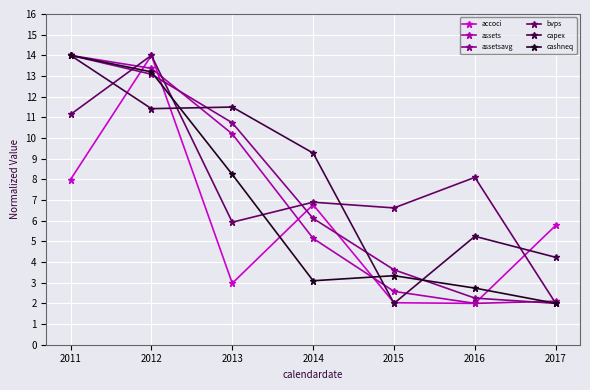

The value of capex at 2015 is 1.2. True or false?

False